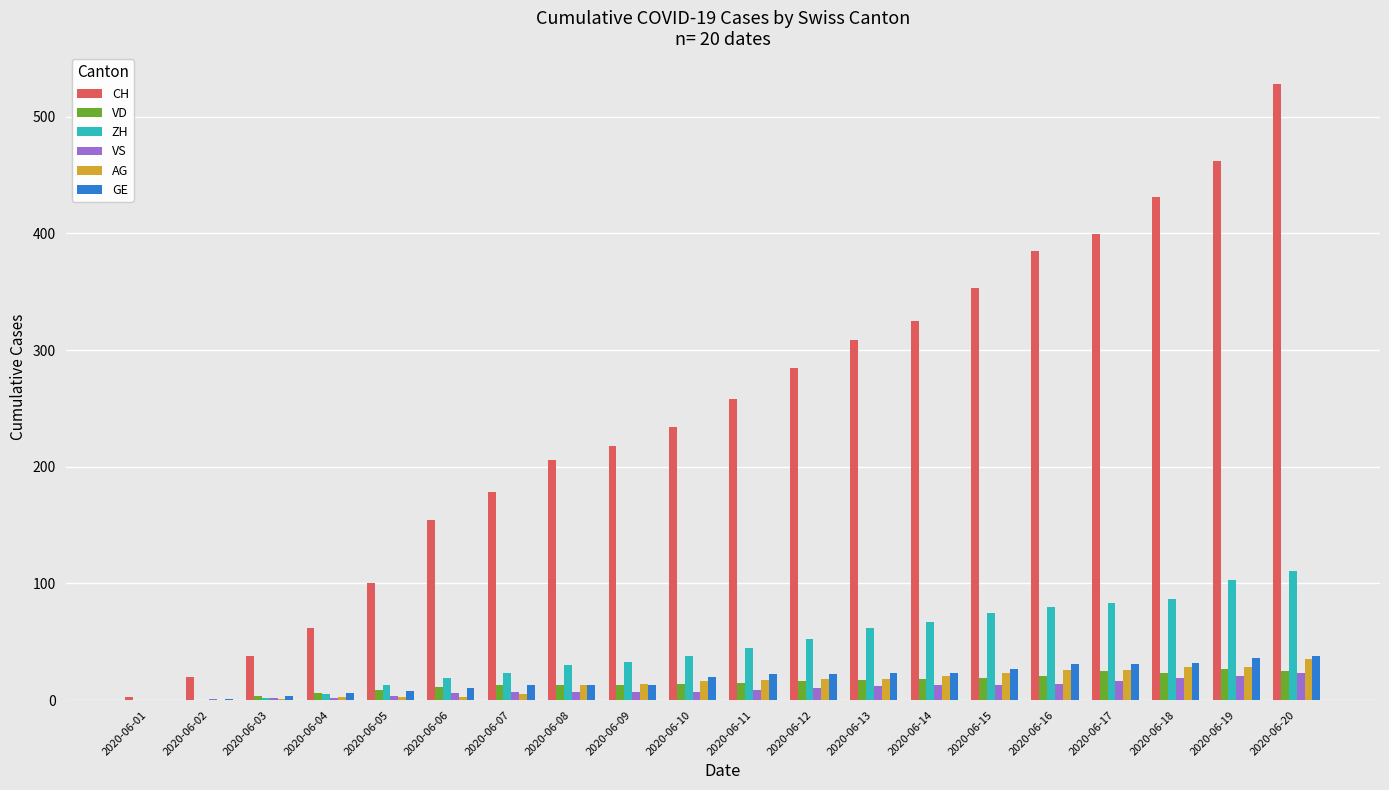

What are all the series names shown in the legend?

CH, VD, ZH, VS, AG, GE